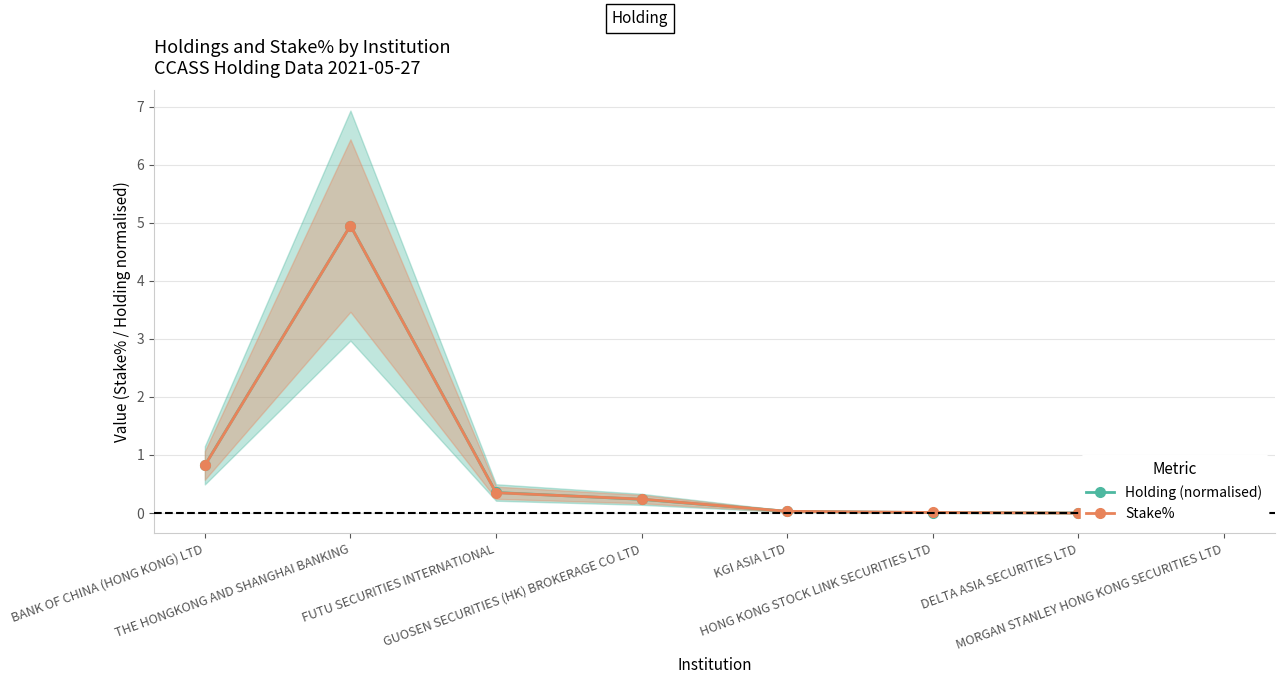

Does the chart have visible grid lines?

Yes